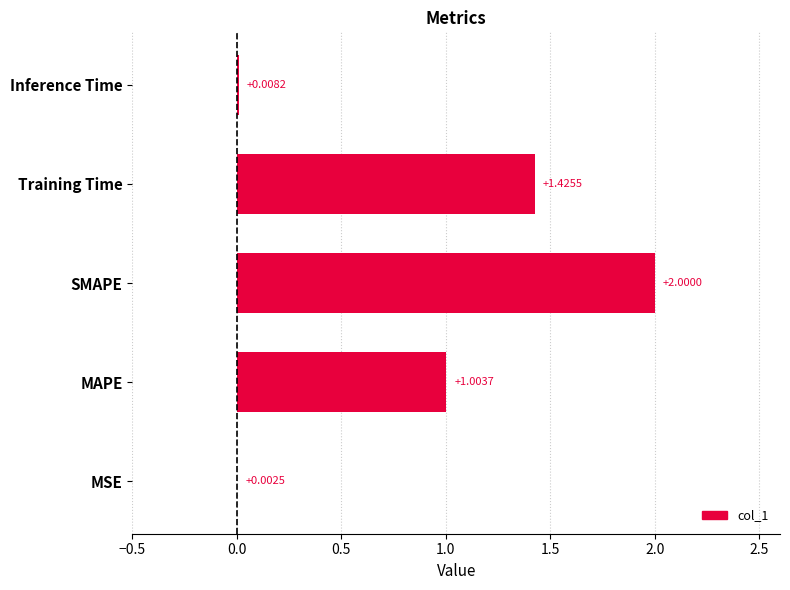

Where is the data nearest to the value 1?

MAPE